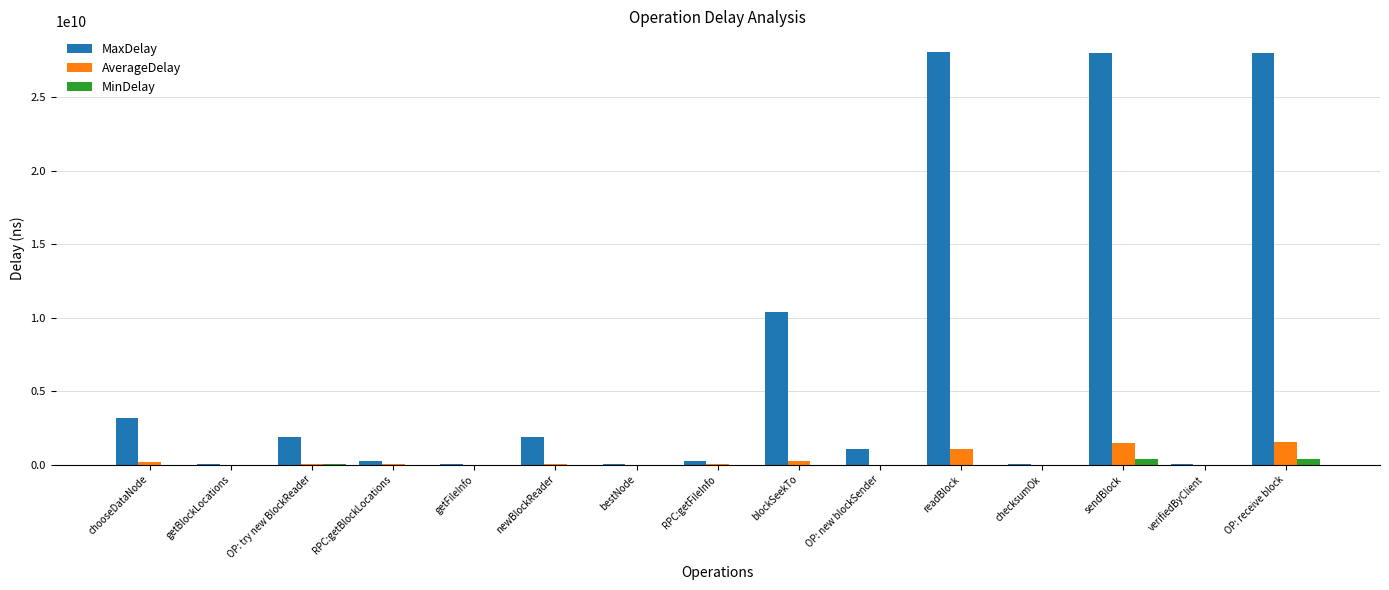

Between newBlockReader and readBlock, which series saw the biggest shift?

MaxDelay